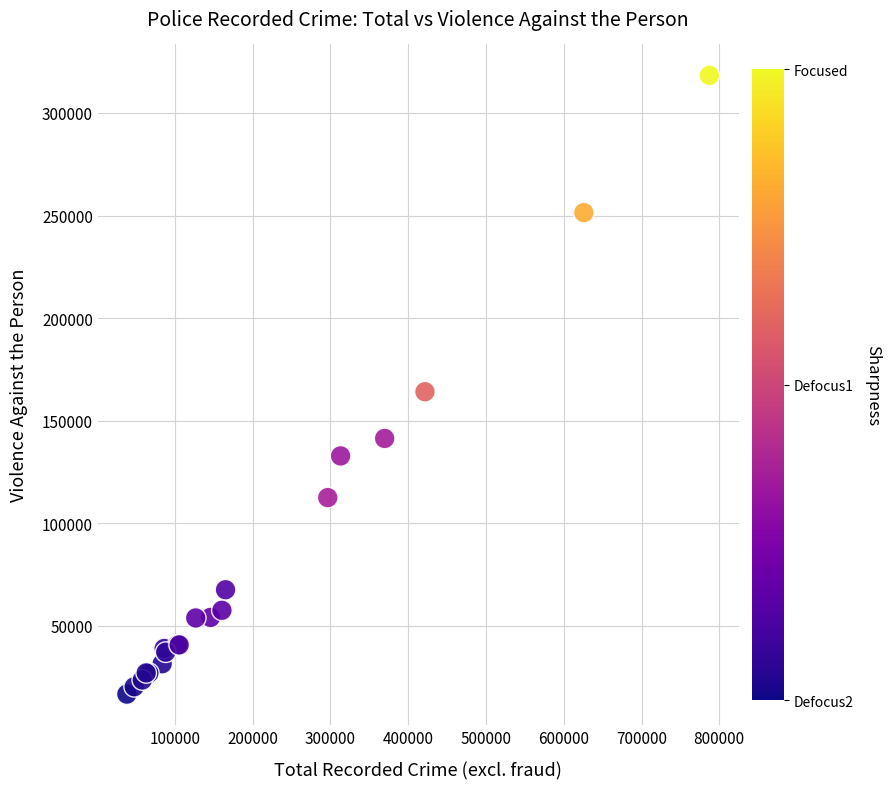

What Y value in the scatter plot is closest to 167506?

164108